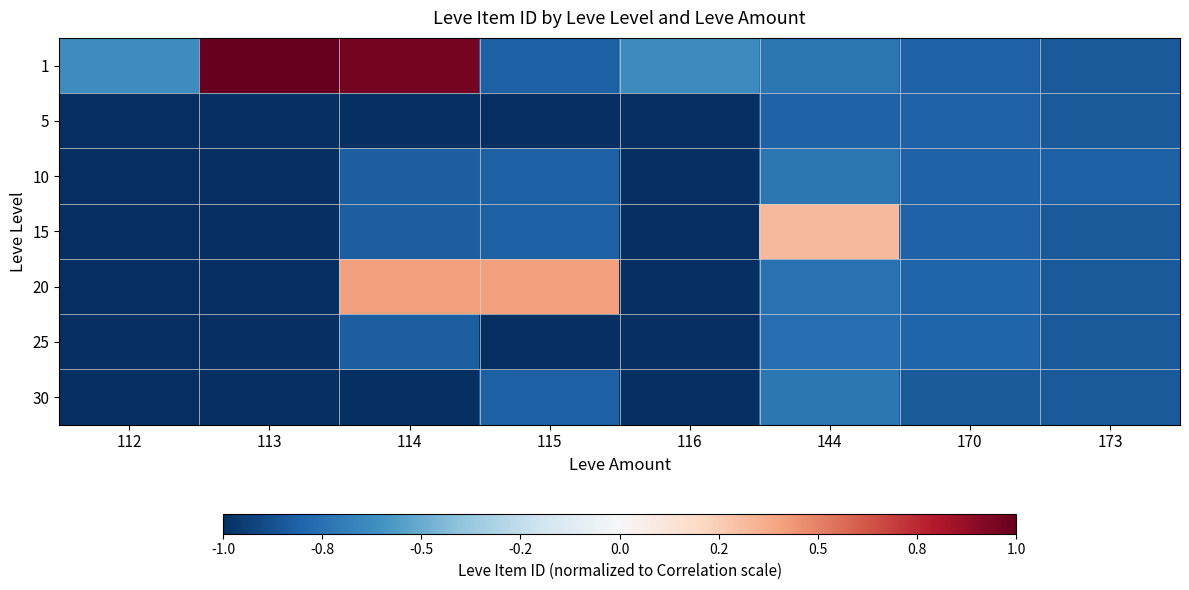

Reading left to right, extract all data points from this chart.

1: 112=-0.6	113=1.0	114=1.0	115=-0.8	116=-0.6	144=-0.7	170=-0.8	173=-0.8
5: 112=-1.0	113=-1.0	114=-1.0	115=-1.0	116=-1.0	144=-0.8	170=-0.8	173=-0.8
10: 112=-1.0	113=-1.0	114=-0.8	115=-0.8	116=-1.0	144=-0.7	170=-0.8	173=-0.8
15: 112=-1.0	113=-1.0	114=-0.8	115=-0.8	116=-1.0	144=0.3	170=-0.8	173=-0.8
20: 112=-1.0	113=-1.0	114=0.4	115=0.4	116=-1.0	144=-0.7	170=-0.8	173=-0.8
25: 112=-1.0	113=-1.0	114=-0.8	115=-1.0	116=-1.0	144=-0.8	170=-0.8	173=-0.8
30: 112=-1.0	113=-1.0	114=-1.0	115=-0.8	116=-1.0	144=-0.7	170=-0.8	173=-0.8